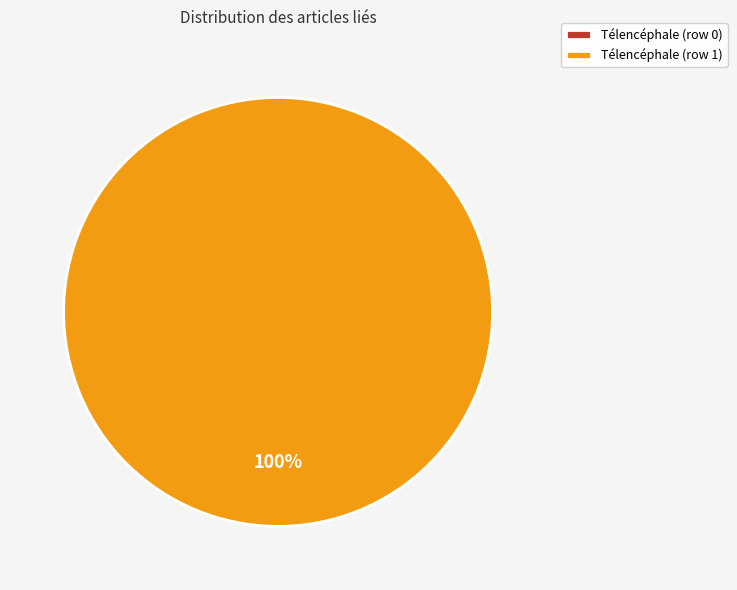

To the nearest percent, what is the difference between the Télencéphale (row 0) and Télencéphale (row 1) slice percentages?

100%